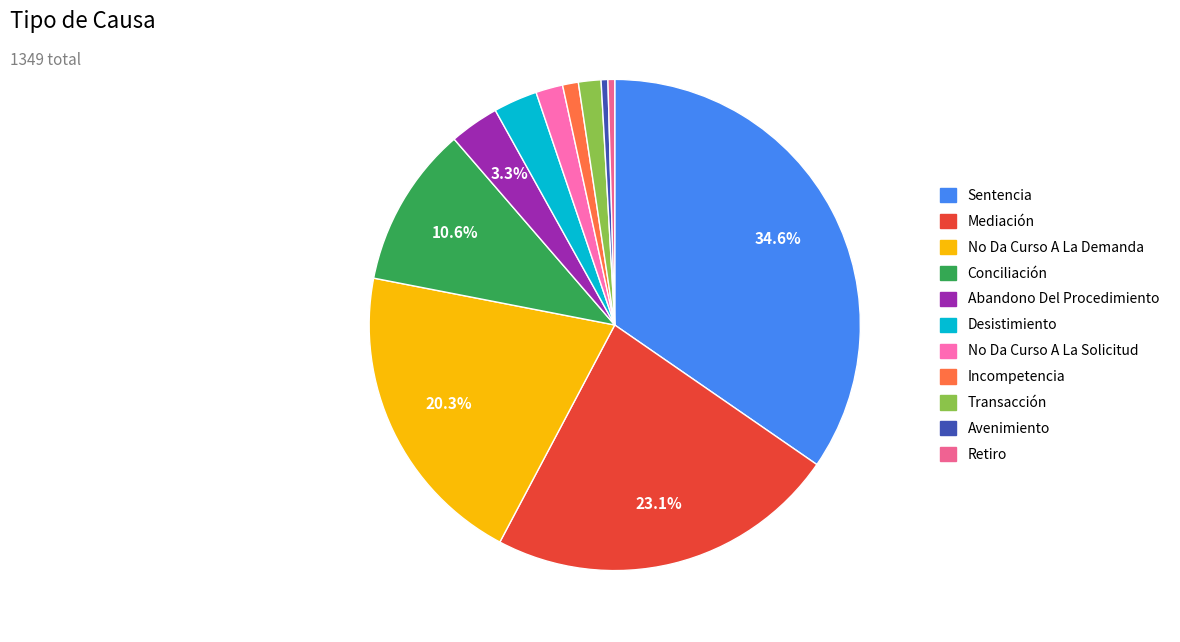

Count the number of slices in the pie.

11